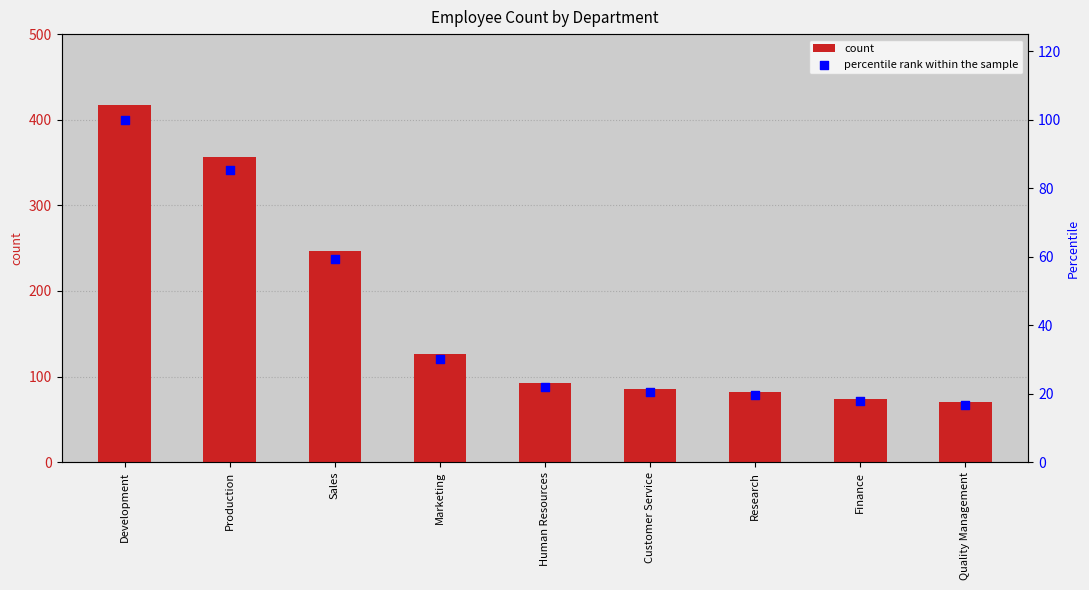

At which category is the sum across all series the highest?

Development